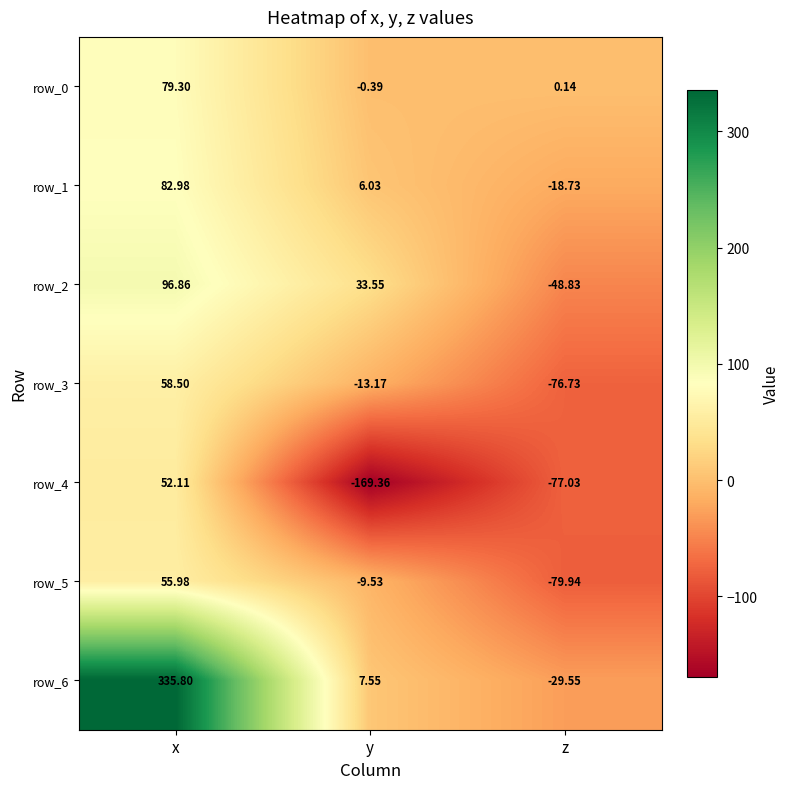

Which series has the largest total across all categories?

row_6